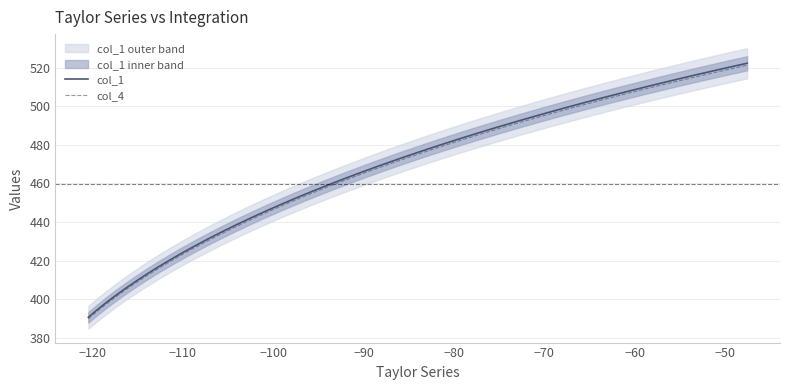

What is the greatest value displayed?

522.2